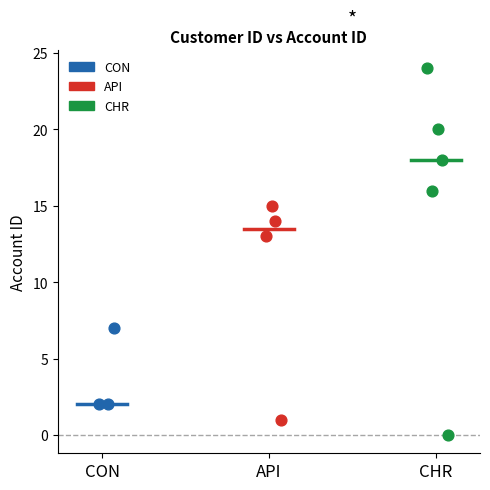

Which series reaches the minimum Y coordinate?

CHR